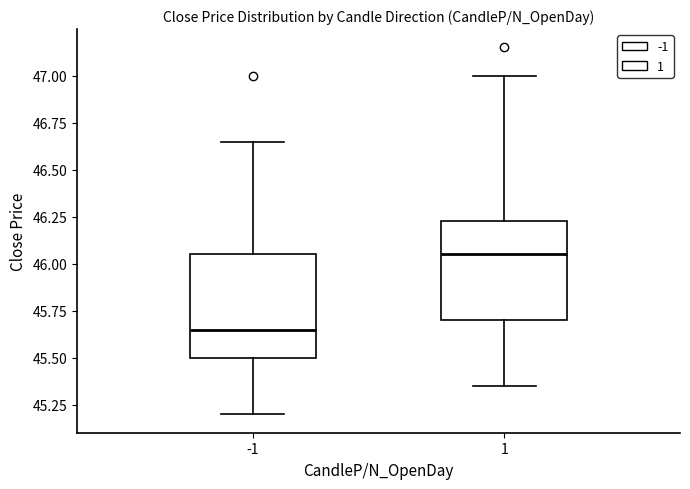

Where is the lower edge of the box at x = 1 on the y-axis? The values are not printed on the chart, so give them approximately, as read against the axis.

45.70